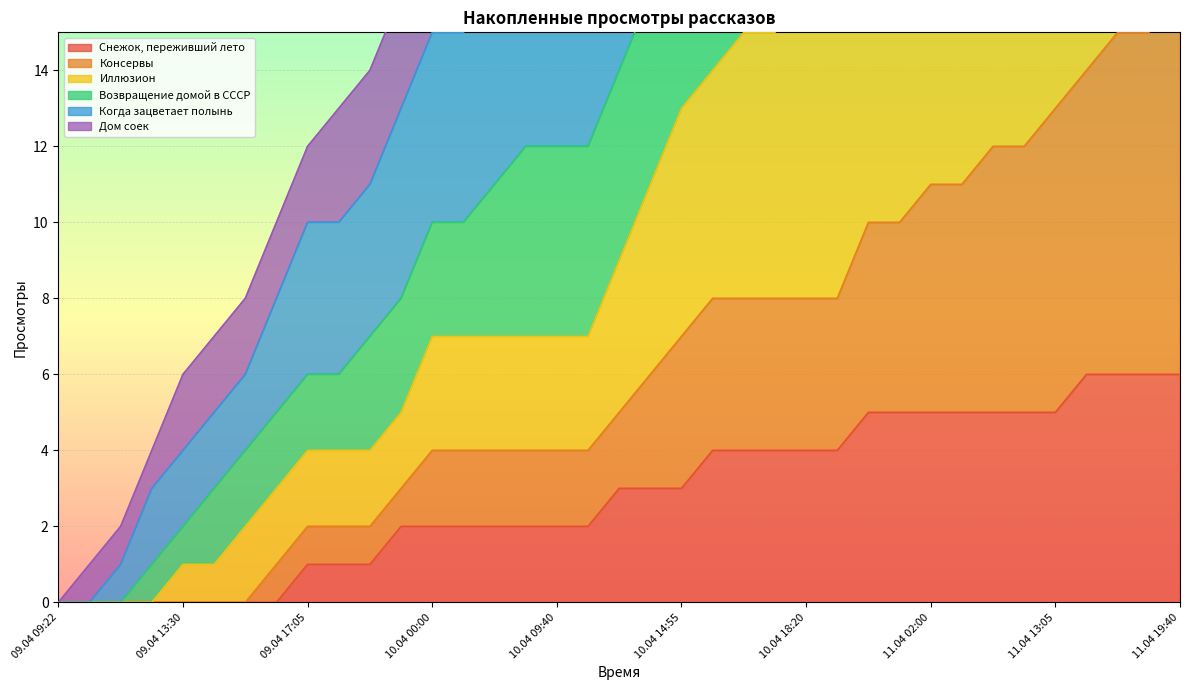

Between 09.04 14:10 and 11.04 02:00, which is larger?

11.04 02:00